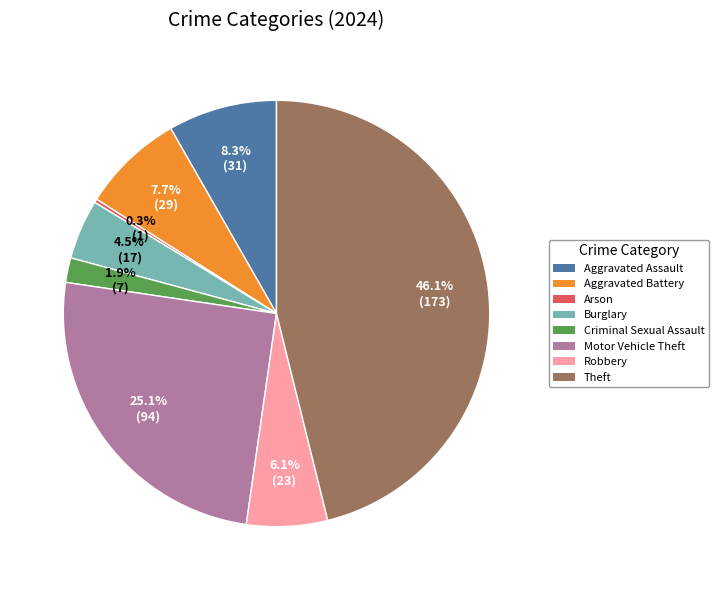

Between Aggravated Battery and Robbery, which is larger?

Aggravated Battery